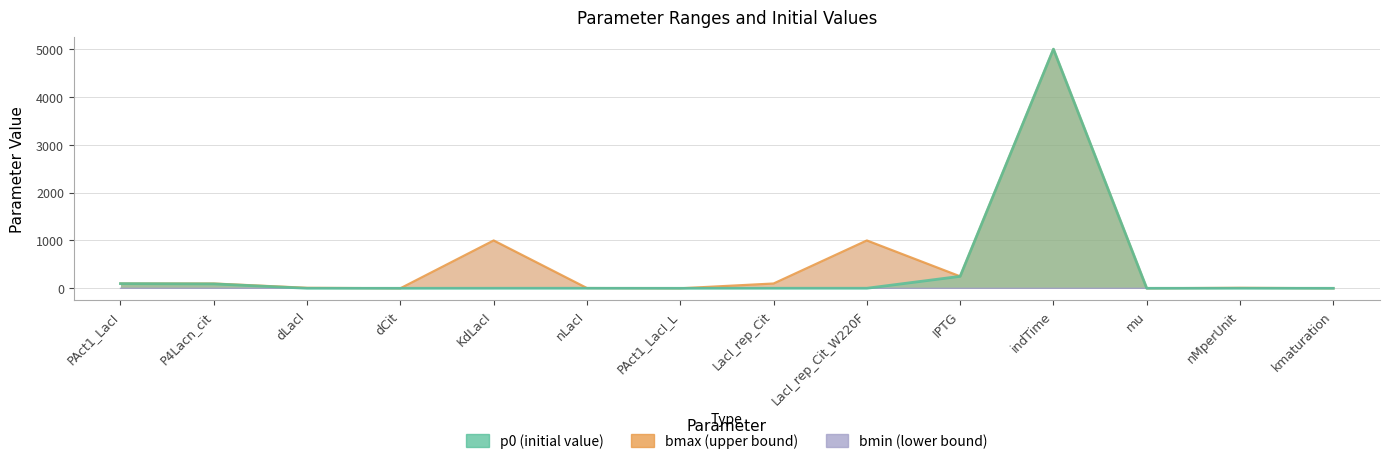

True or false: bmin and bmax intersect in this chart.

False